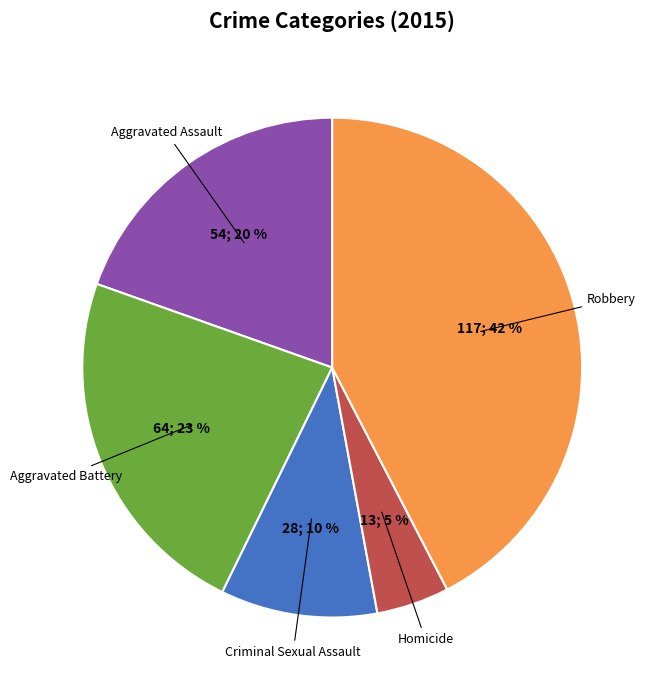

Does Criminal Sexual Assault represent more than half of the total?

No